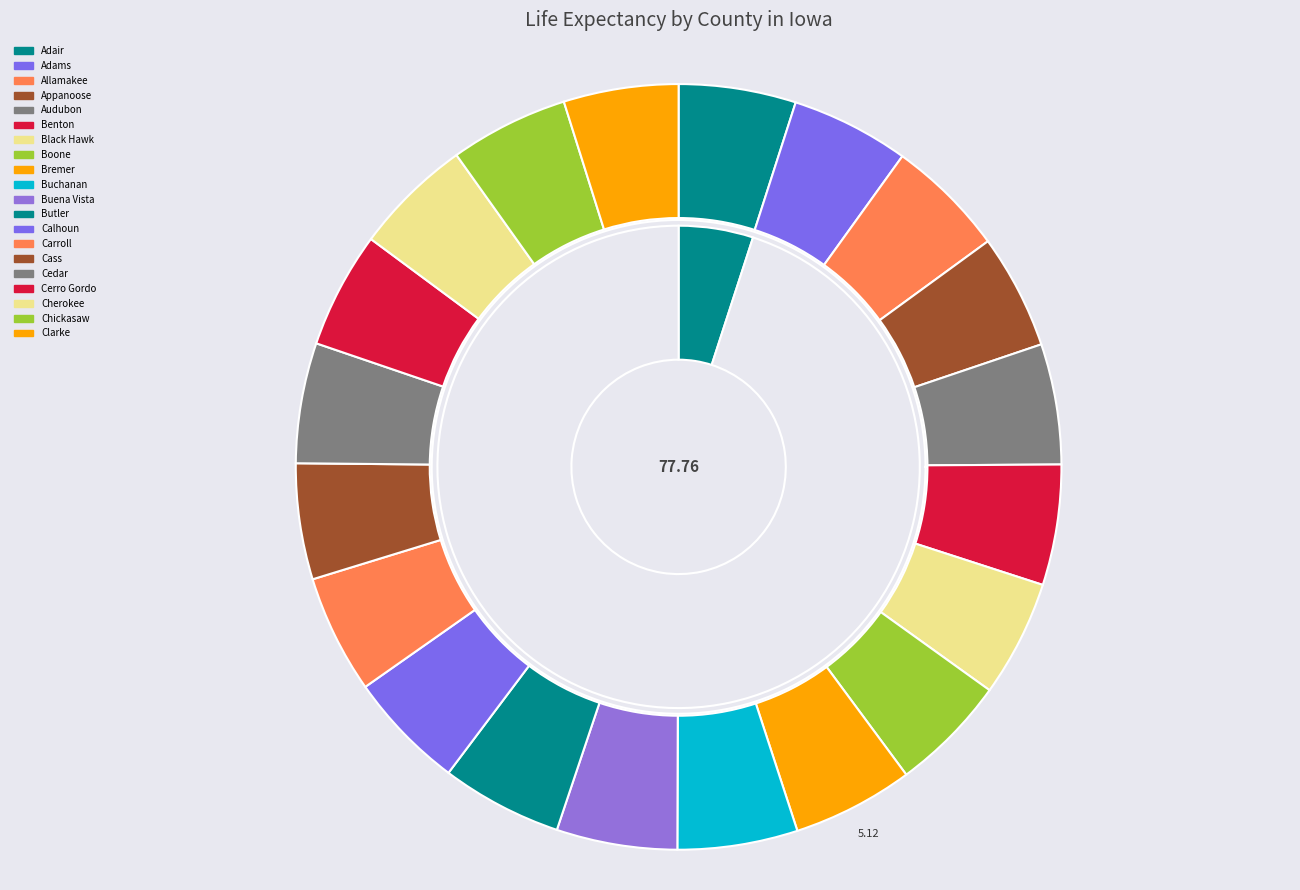

The Buchanan slice represents 1% of the pie. True or false?

False